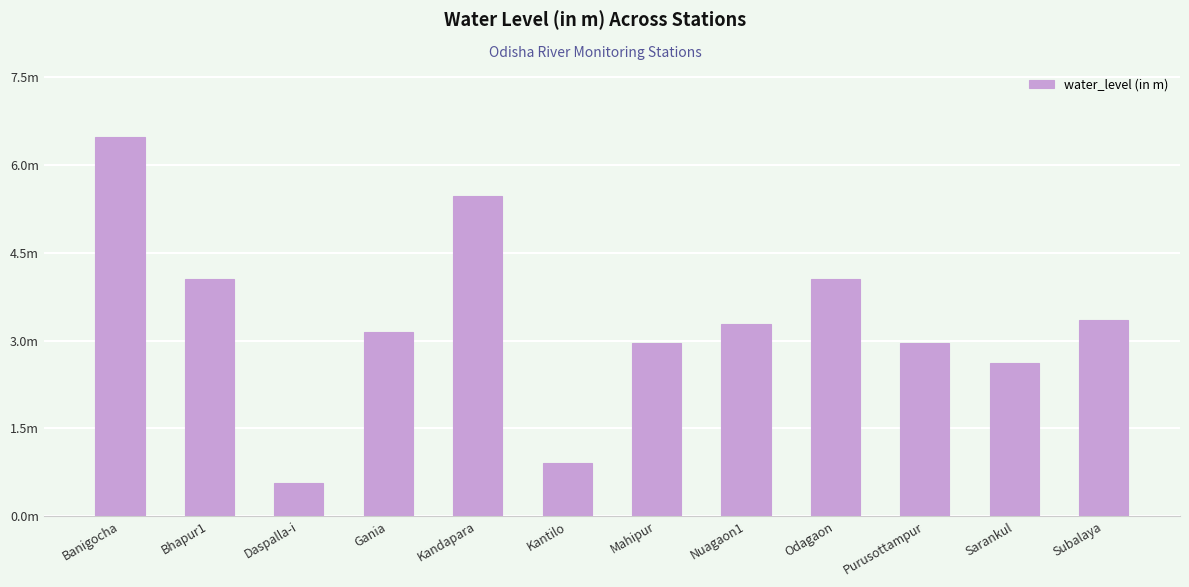

How many bars are there in total?

12